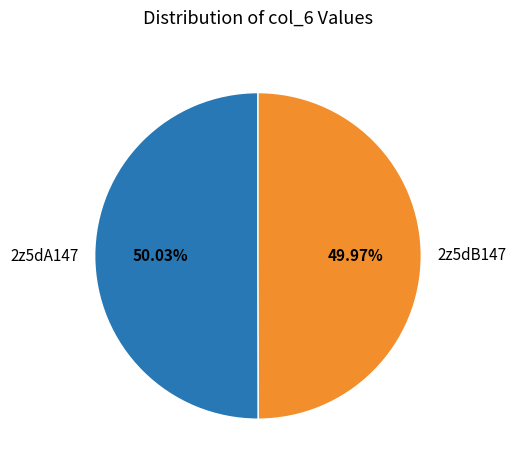

To the nearest percent, what is the average slice percentage?

50%